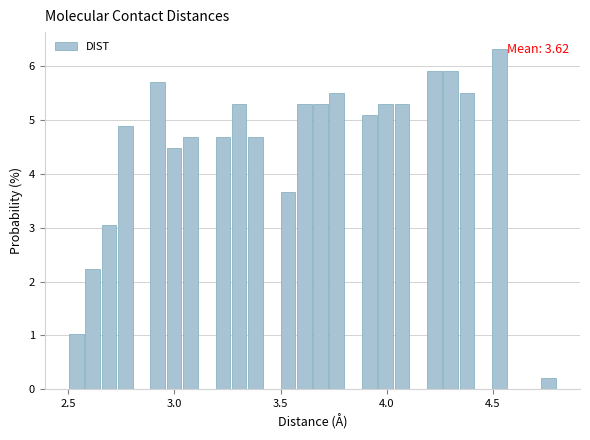

Read against the x-axis, roughly where is the centre of the tallest bar?

4.55